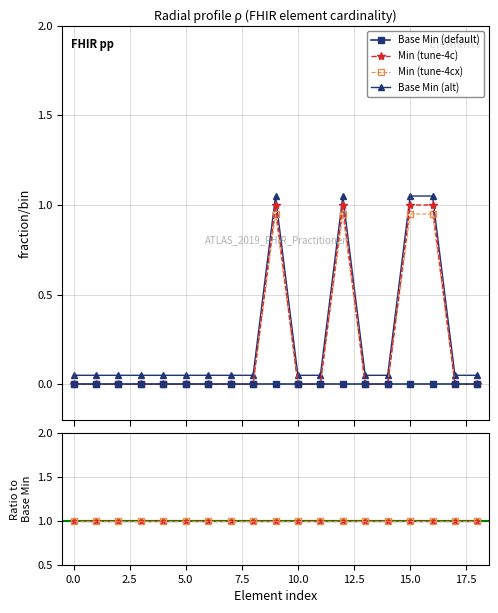

How many lines are shown in the chart?

6